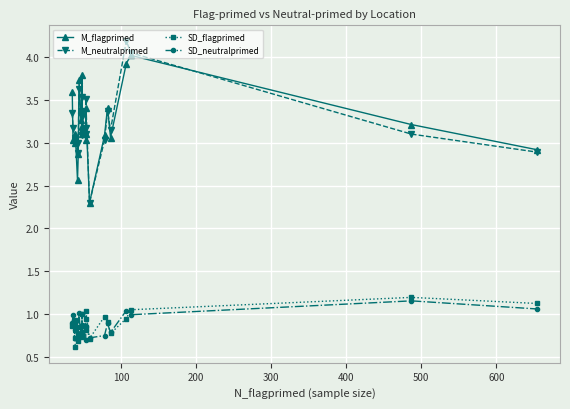

What is the value of the M_flagprimed point at the 20th from the left?

3.4